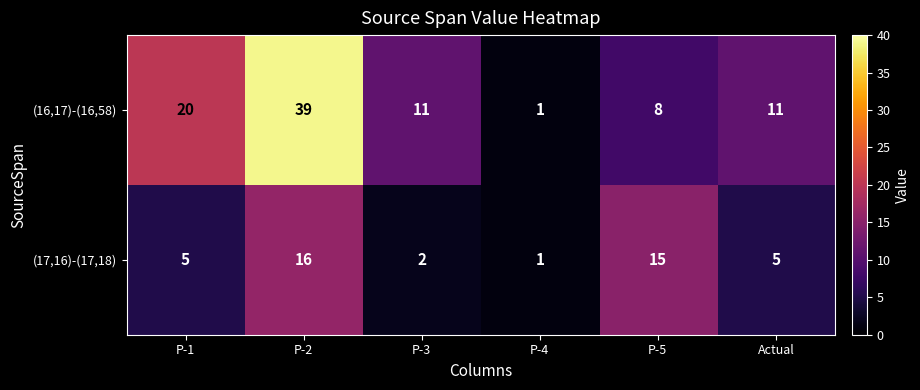

What is the difference between the second highest and second lowest values in the (16,17)-(16,58) series?

12